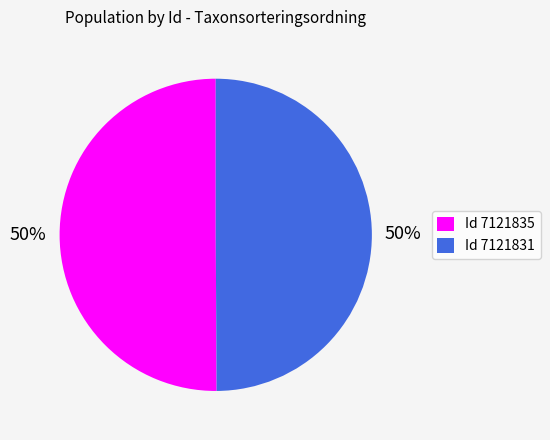

What is the ratio of the value at Id 7121831 to the value at Id 7121835?

1.0